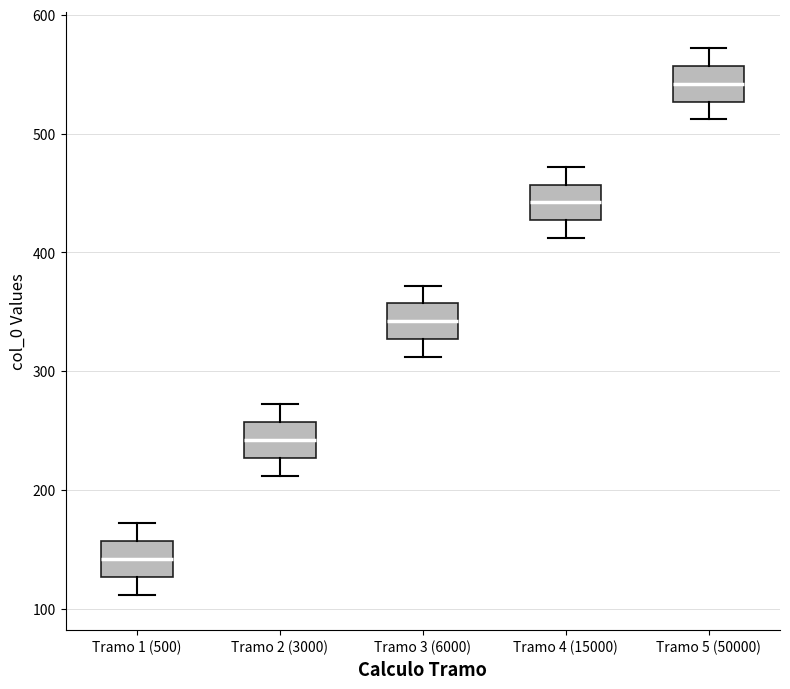

Where is the upper edge of the box for Tramo 4 (15000) on the y-axis? The values are not printed on the chart, so give them approximately, as read against the axis.

460